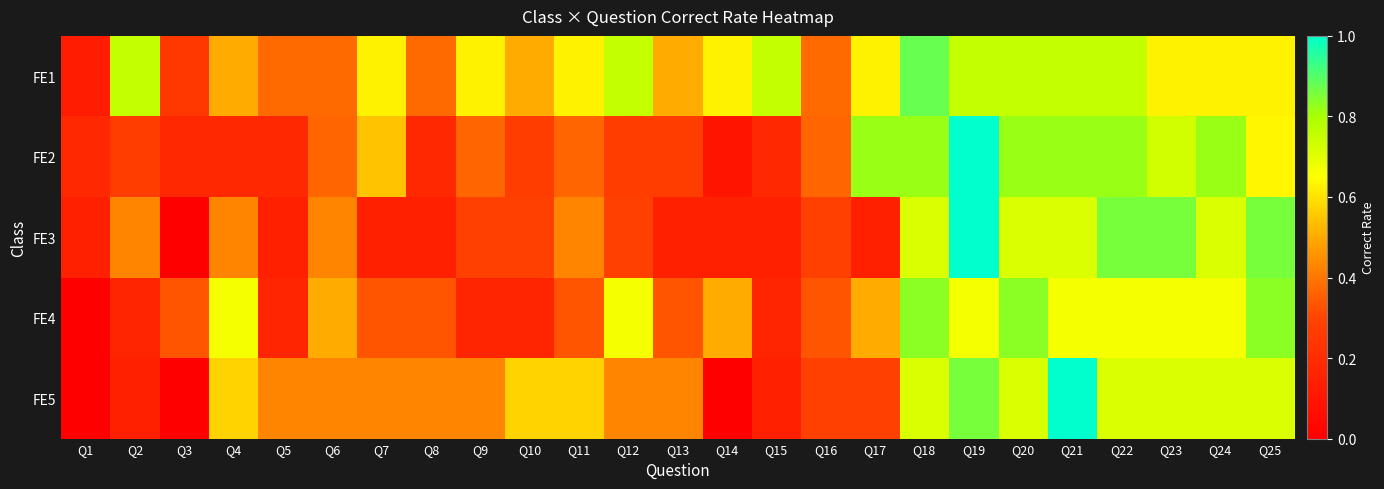

How many categories are shown in the chart?

25